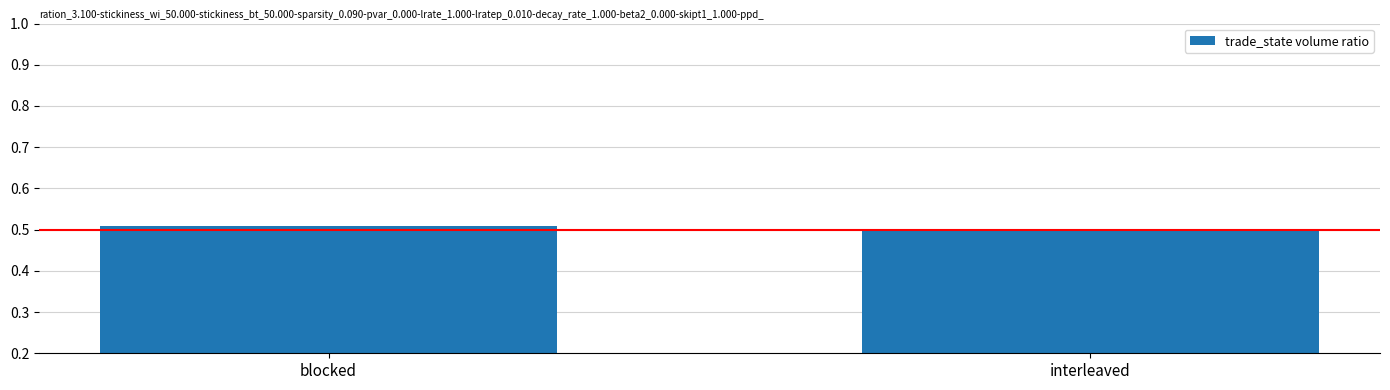

What is the sum of the values at blocked and interleaved?

1.0